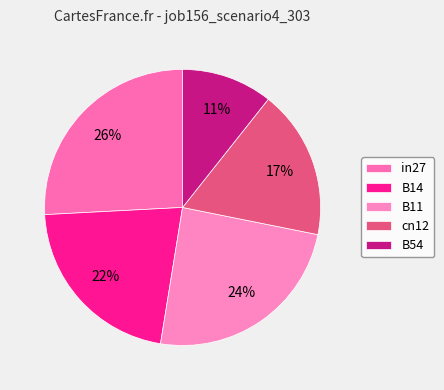

Combined, do in27 and cn12 account for over 50%?

No